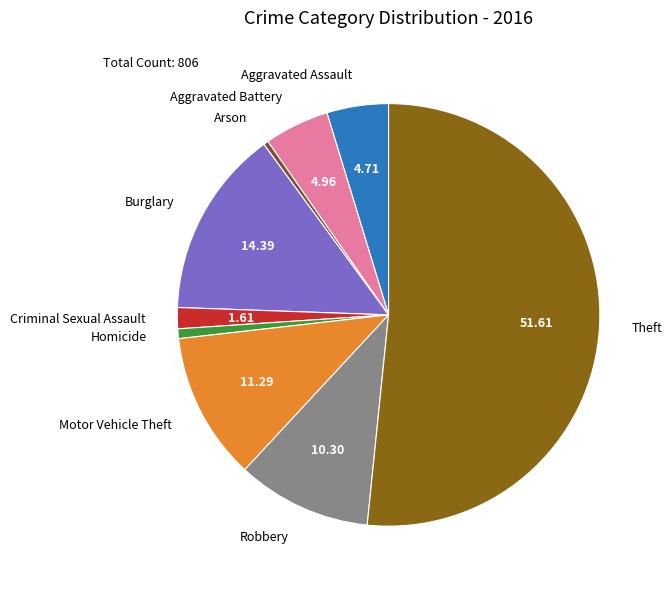

Count the number of slices in the pie.

9